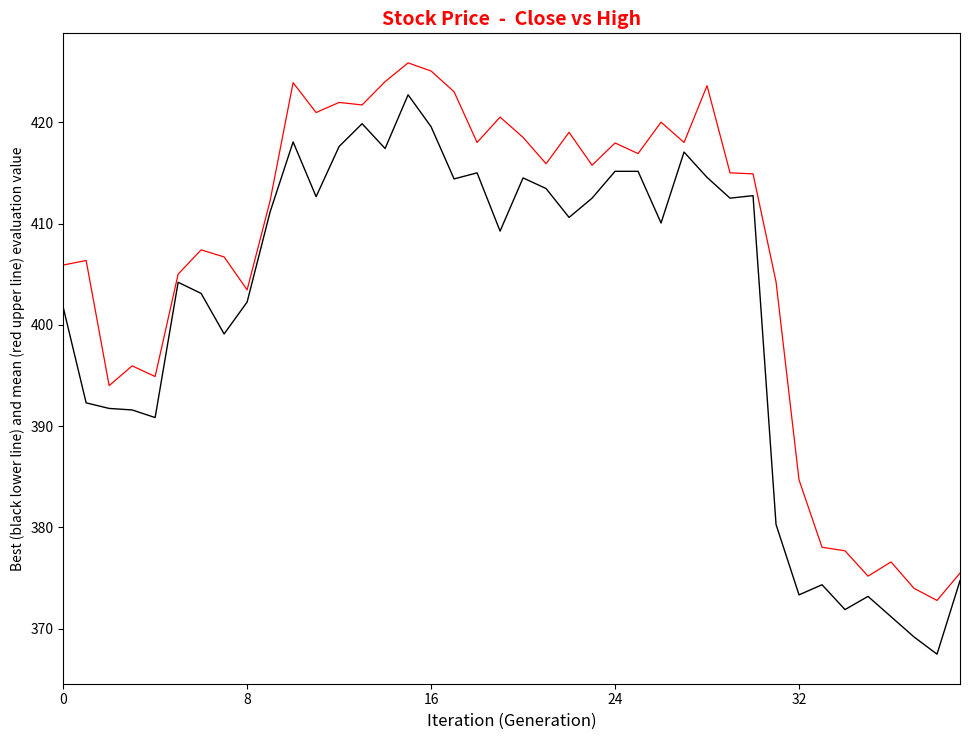

What is the maximum value shown in the chart?

425.9